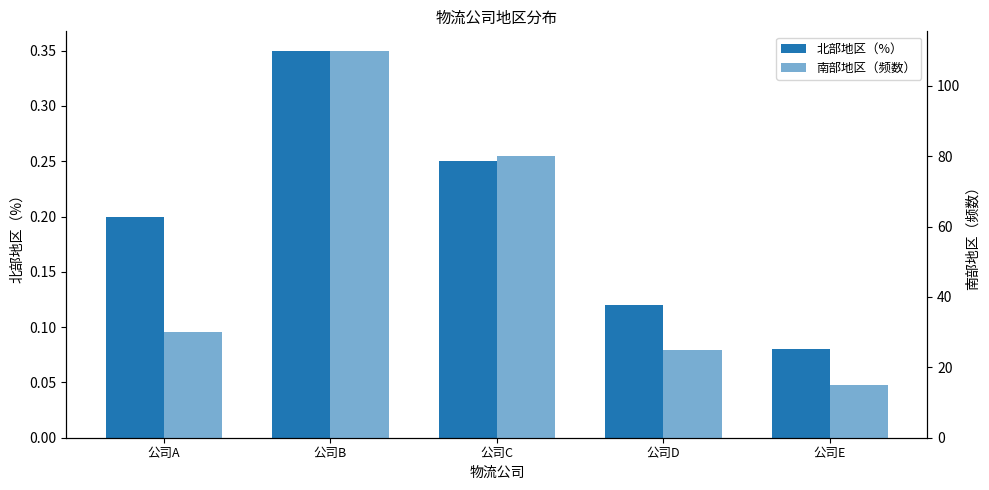

What is the difference between the highest and lowest values at 公司C?

79.8